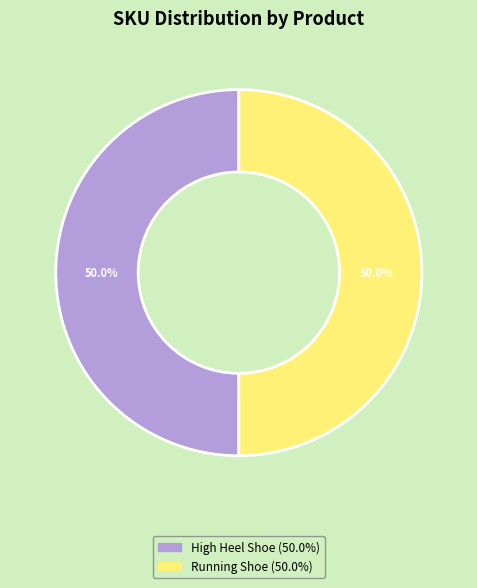

To the nearest percent, what is the average slice percentage?

50%